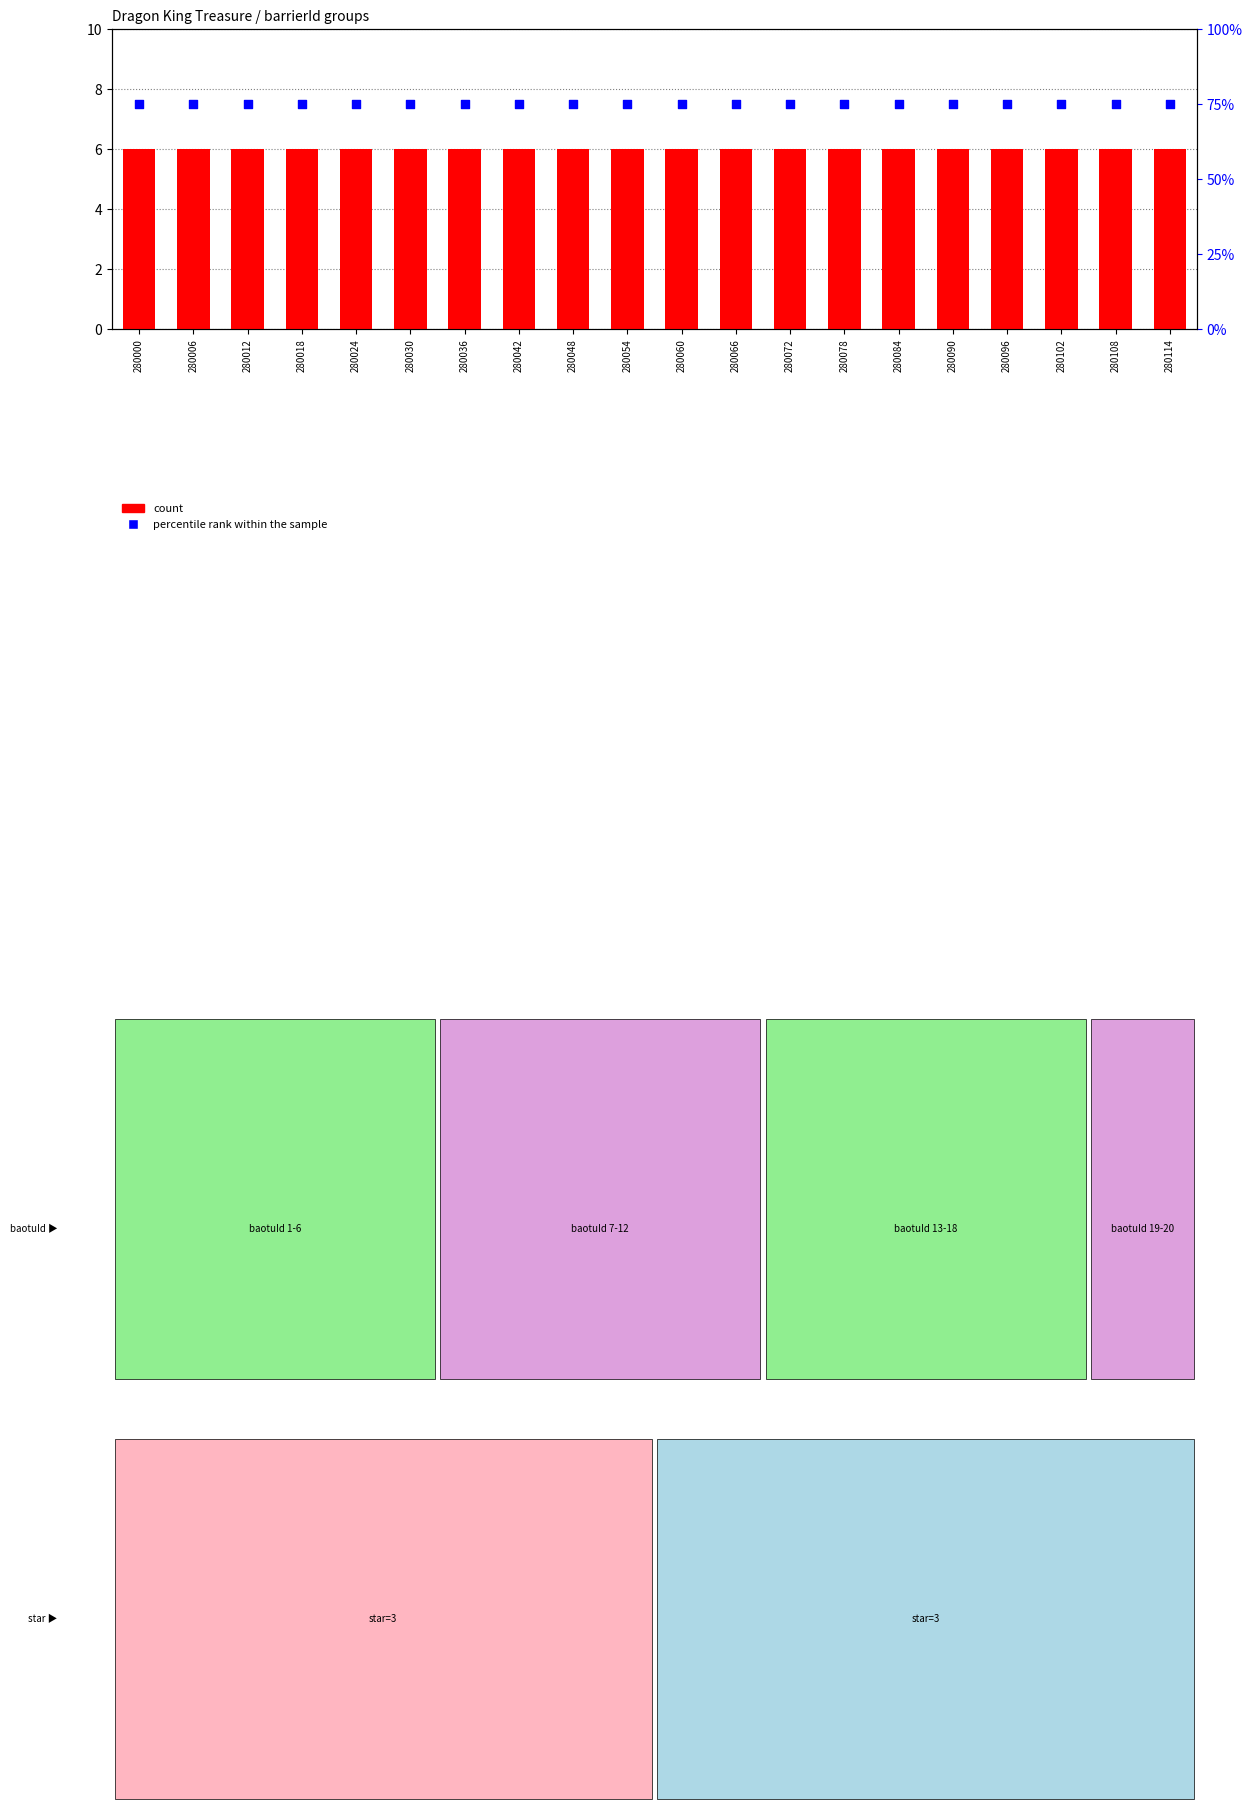

Which series has the largest total across all categories?

percentile rank within the sample